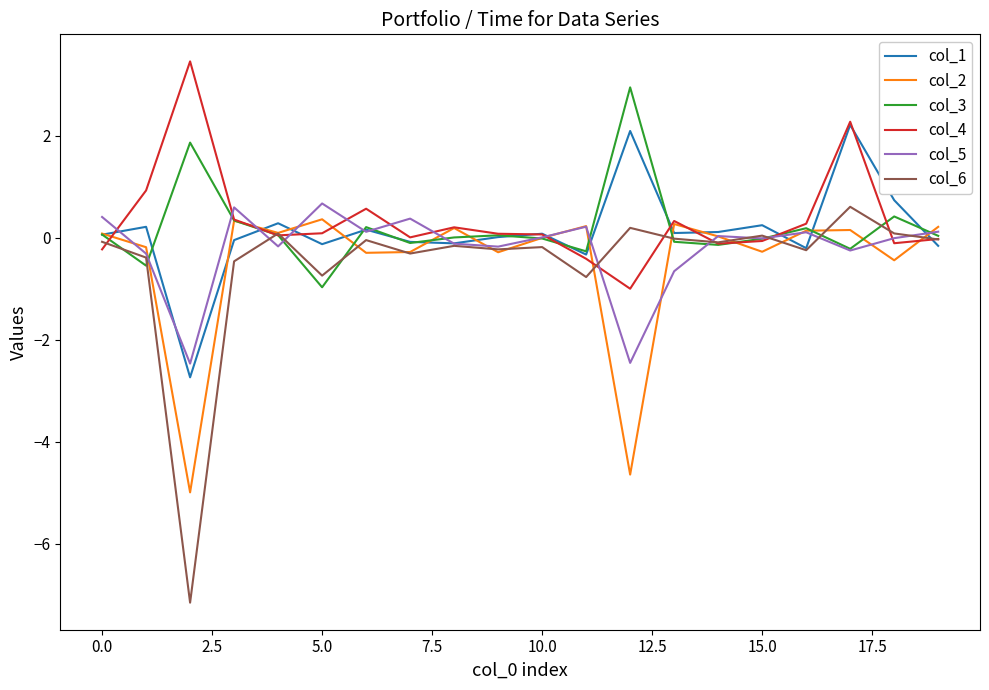

Which series has the largest range (max minus min)?

col_6